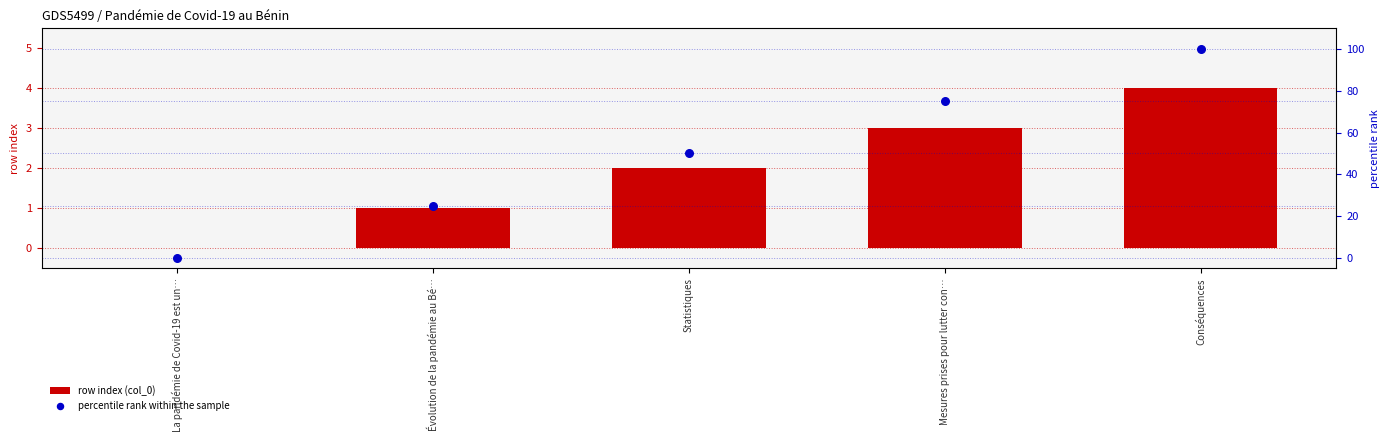

Which series reaches the maximum Y coordinate?

percentile rank within the sample